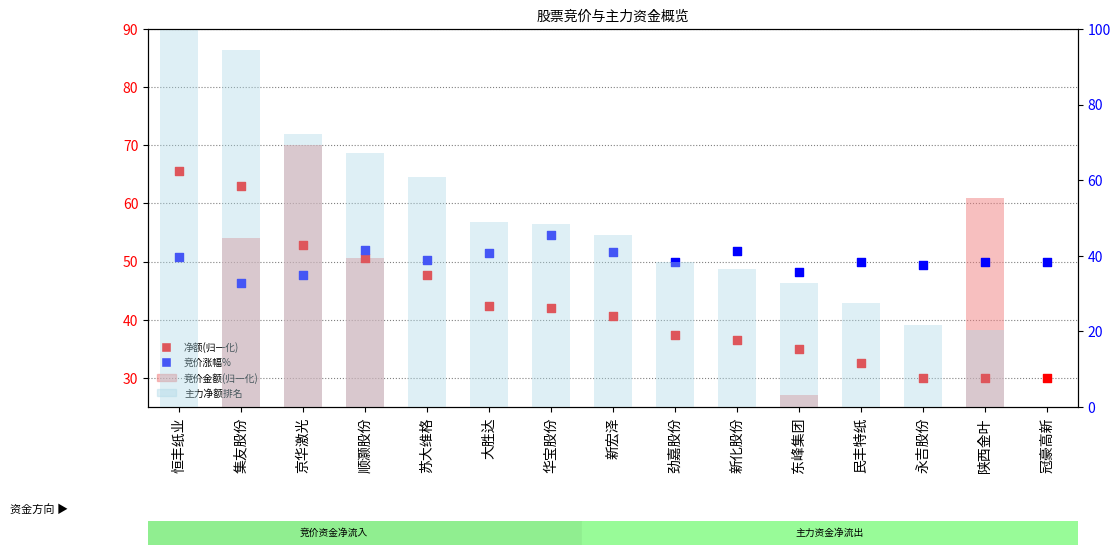

What is the total value across all series at 东峰集团?

143.1